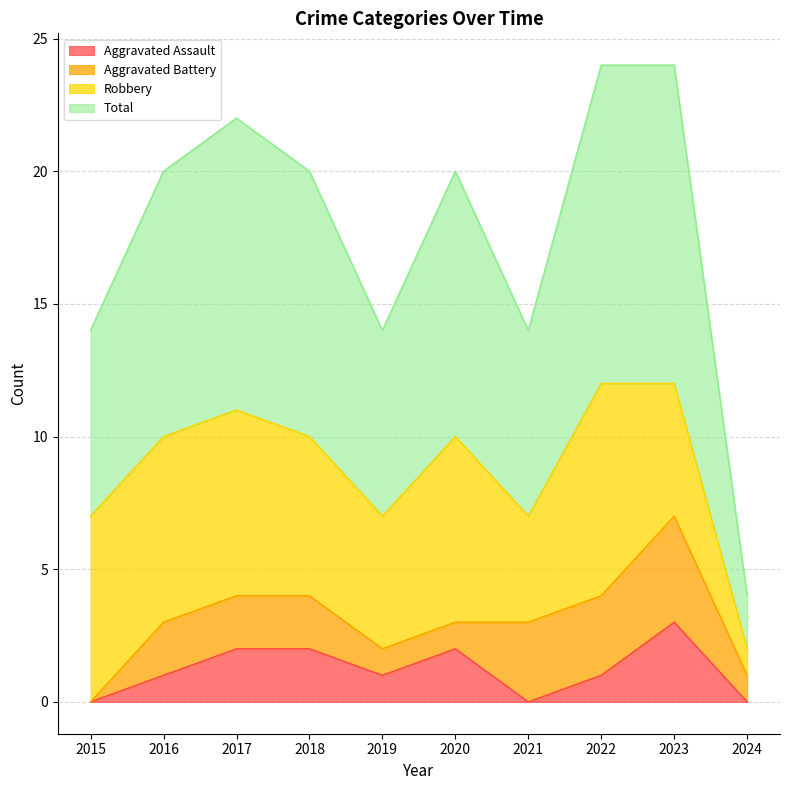

The Total series shows 7 at 2015. True or false?

True